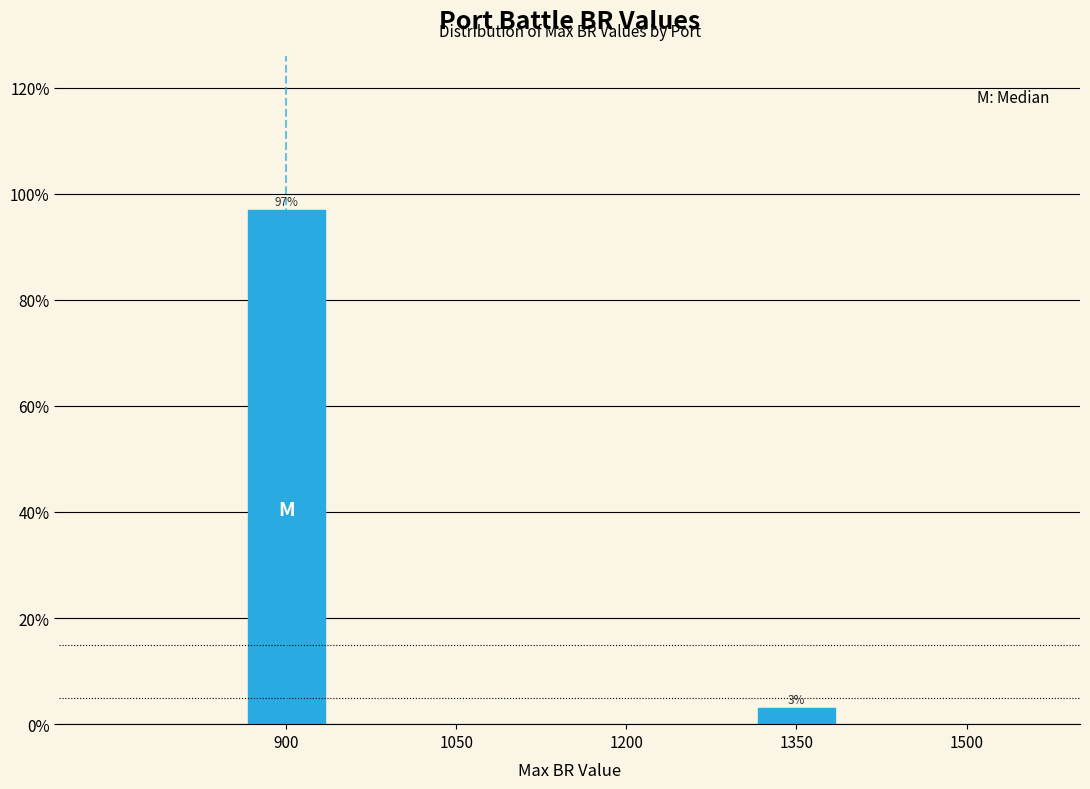

At which category does the chart reach its minimum across all series?

1350